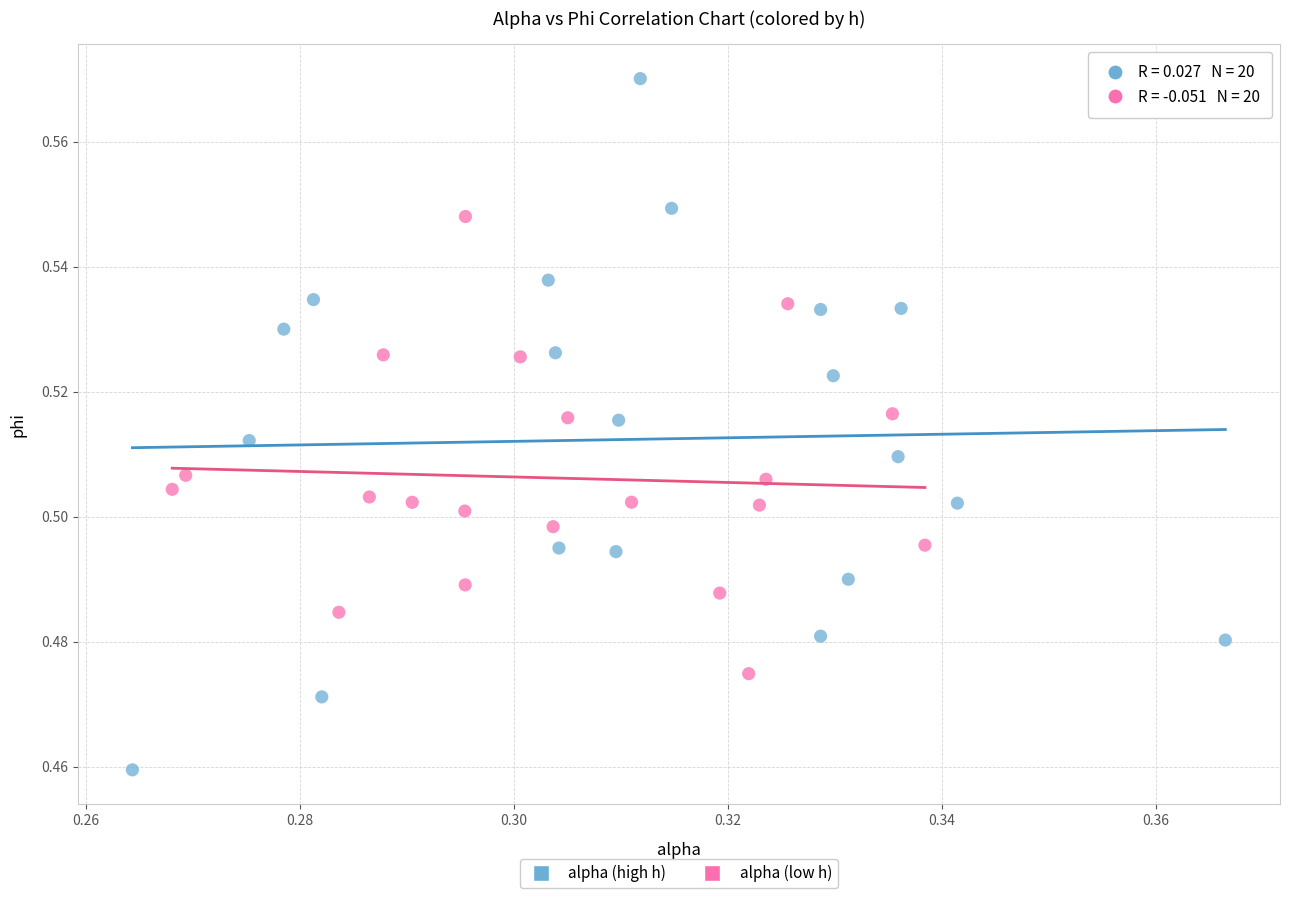

Which series contains the lowest Y value?

alpha (high h)